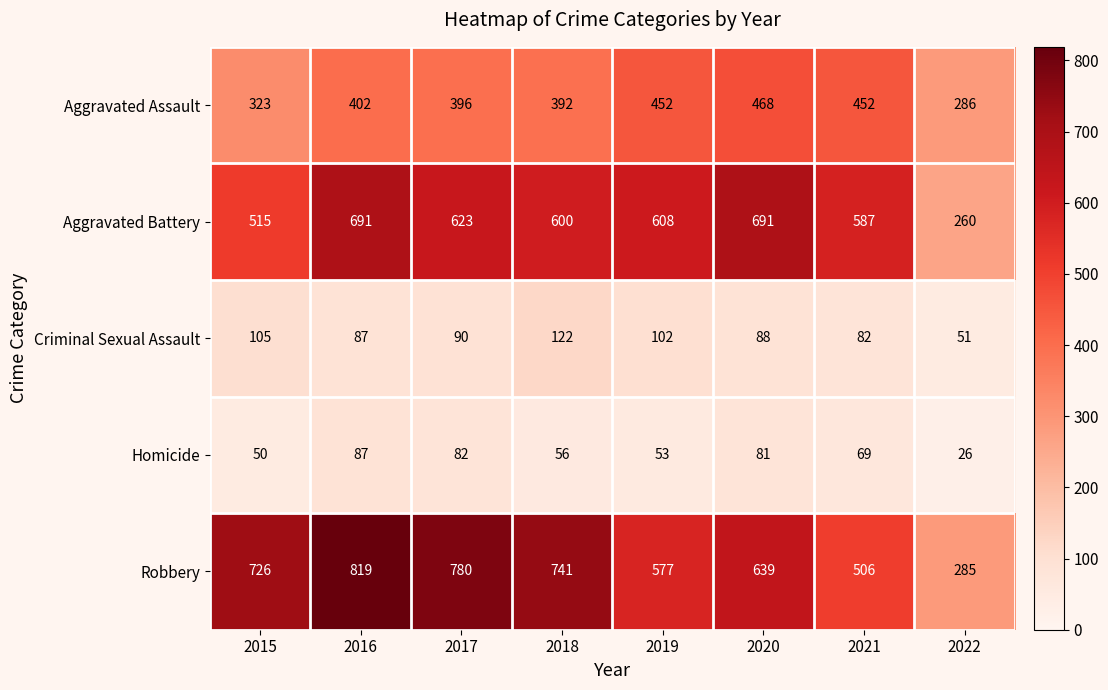

What is the sum of all Robbery values?

5073